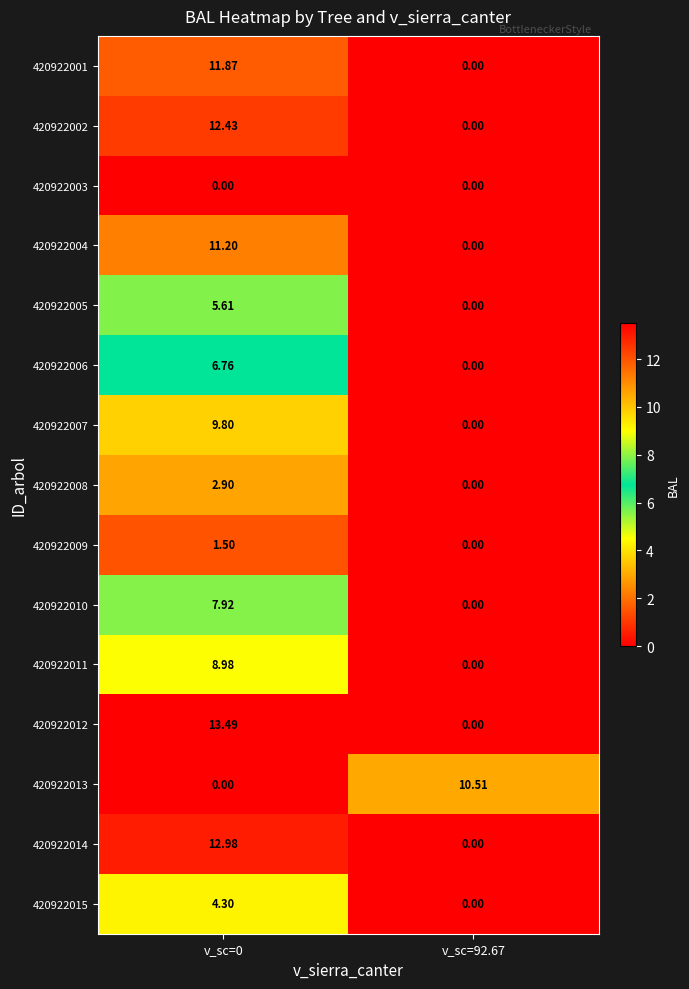

Count the number of data series in this chart.

15